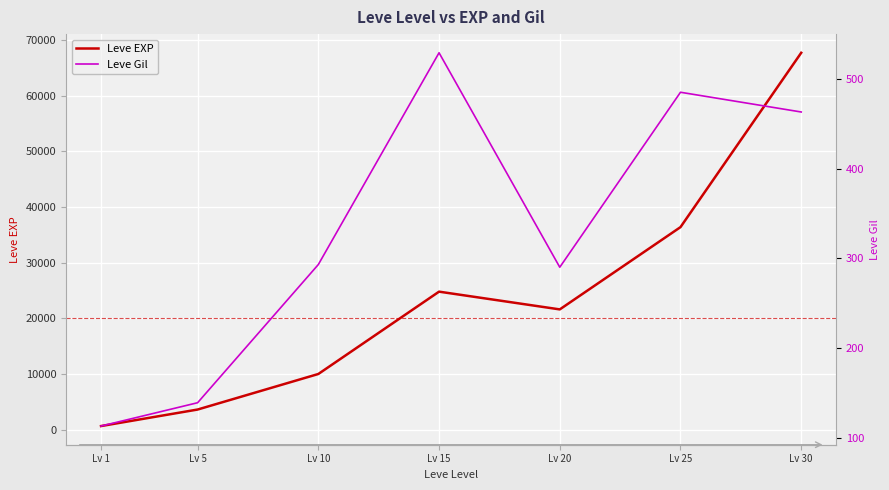

Which series has the widest spread of values?

Leve EXP